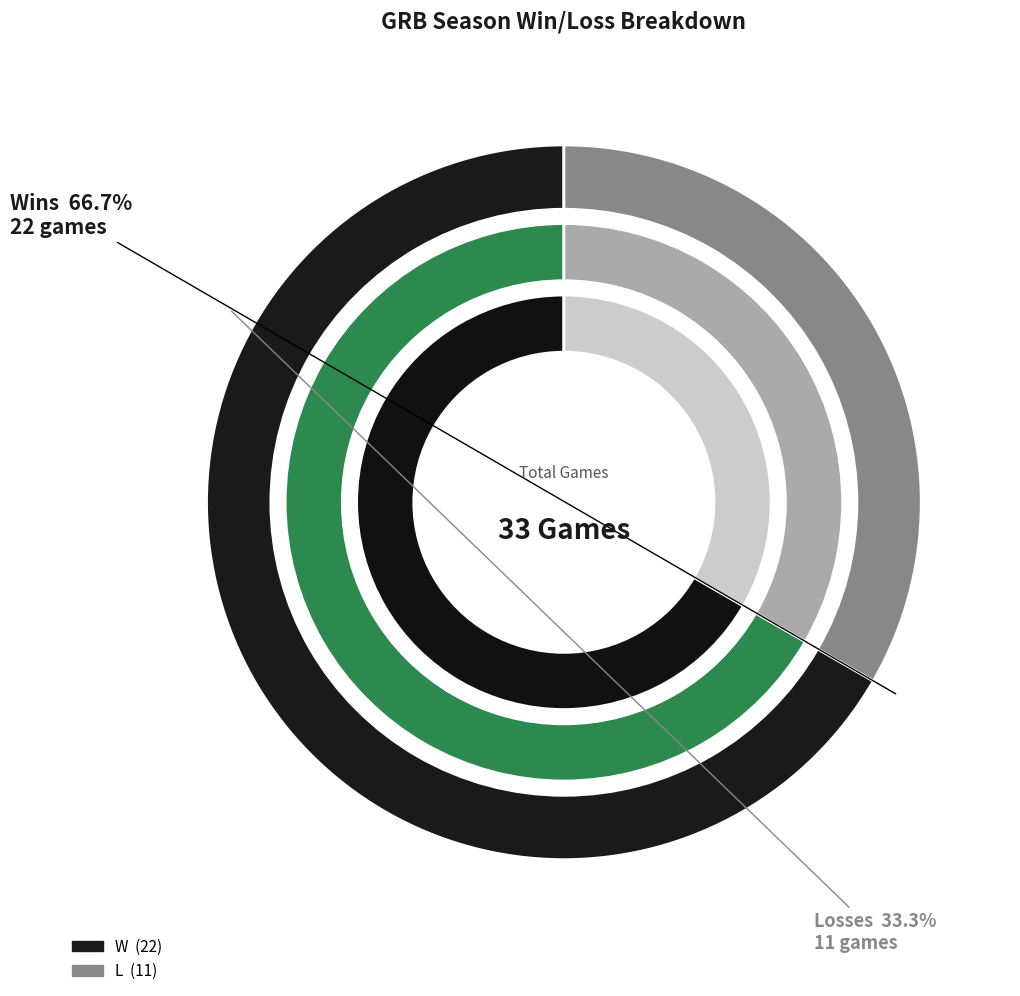

What percentage is the W slice, to the nearest percent?

67%